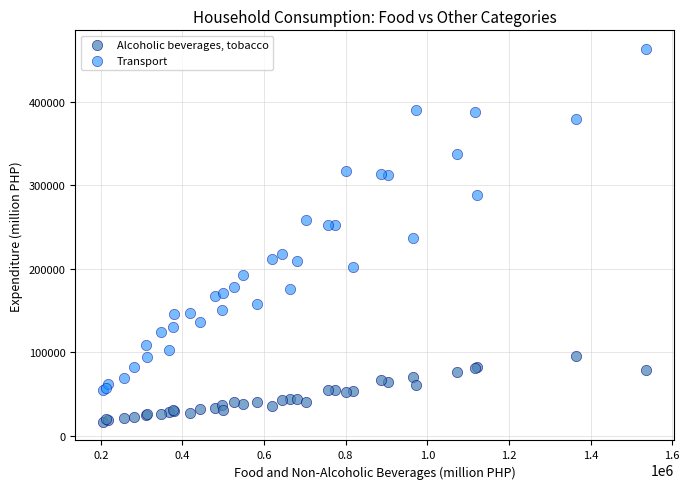

Which series contains the lowest Y value?

Alcoholic beverages, tobacco